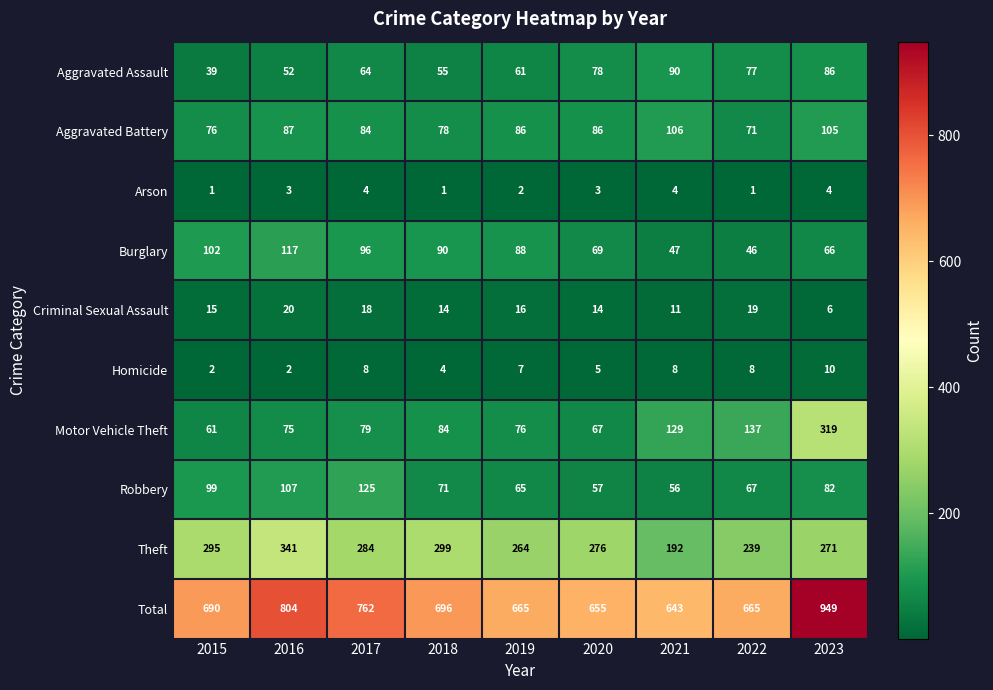

At which label is Total closest to 796?

2016